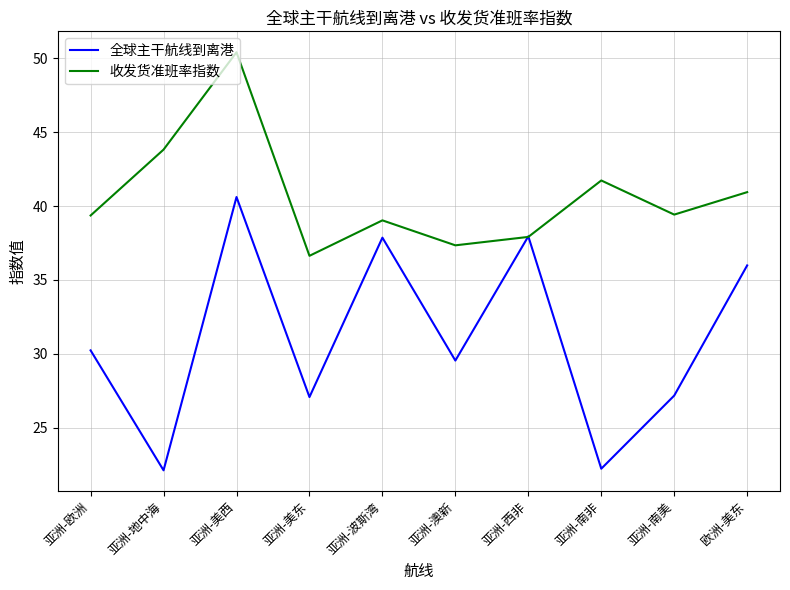

What is the sum of all 收发货准班率指数 values?

406.6